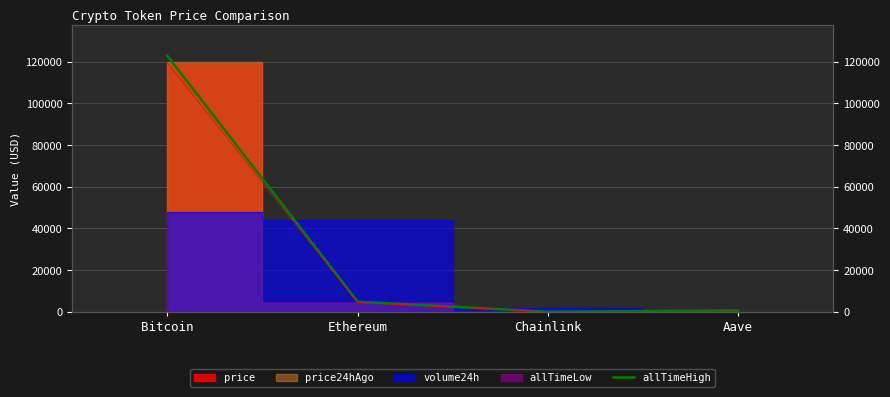

List the labels in order of value, smallest first.

Chainlink, Aave, Ethereum, Bitcoin